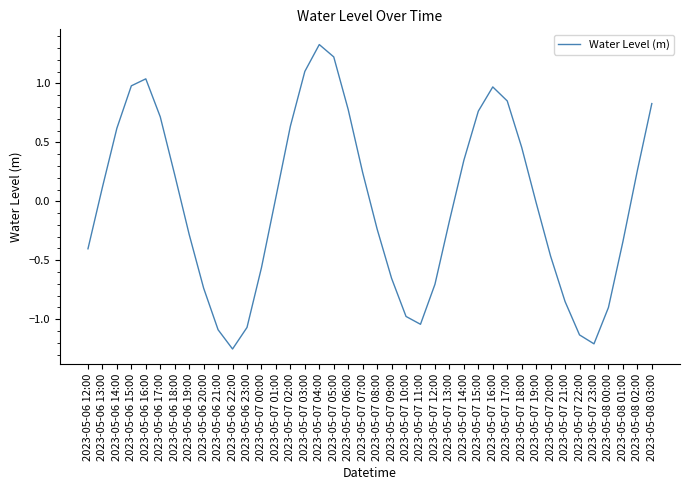

True or false: the data shows 0.4 at 2023-05-06 18:00.

False